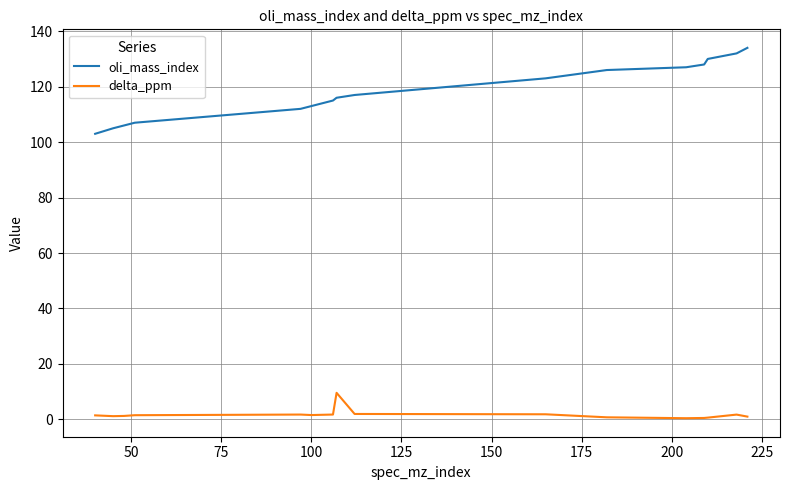

Which series has the largest range (max minus min)?

oli_mass_index